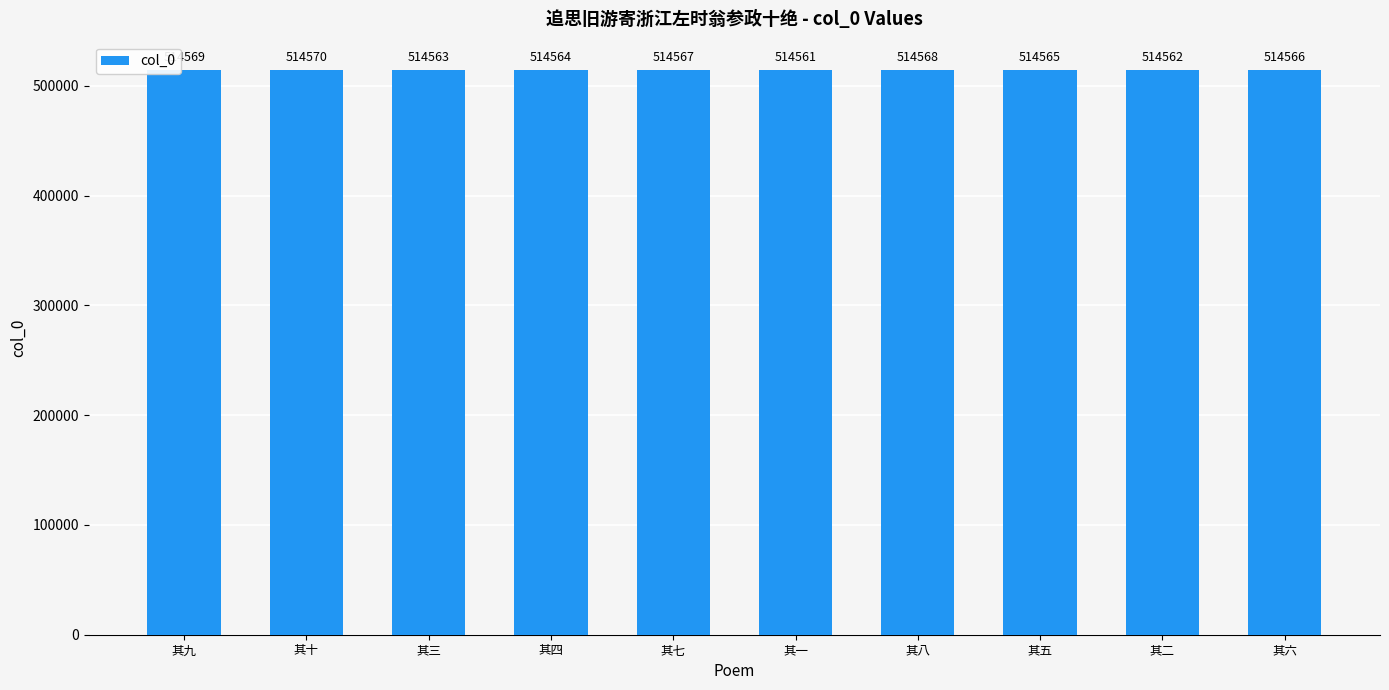

Is it true that the value at 其六 is 514566?

True